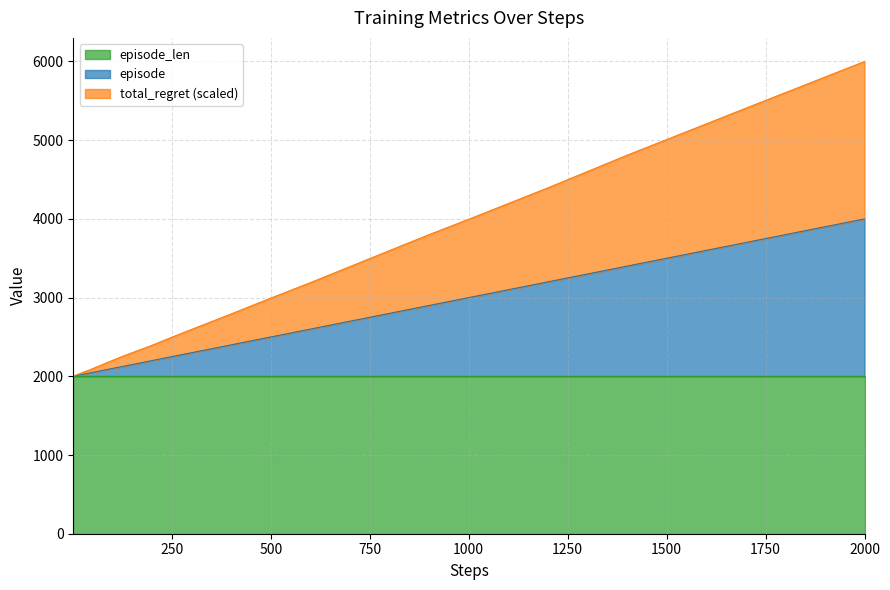

At which category is the sum across all series the highest?

2000